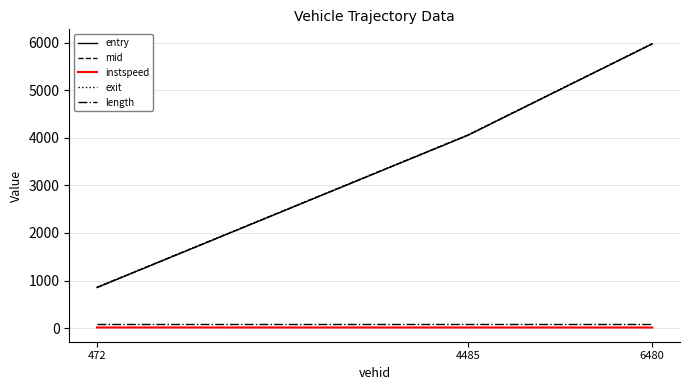

How many values in the entry series are below 4053?

1